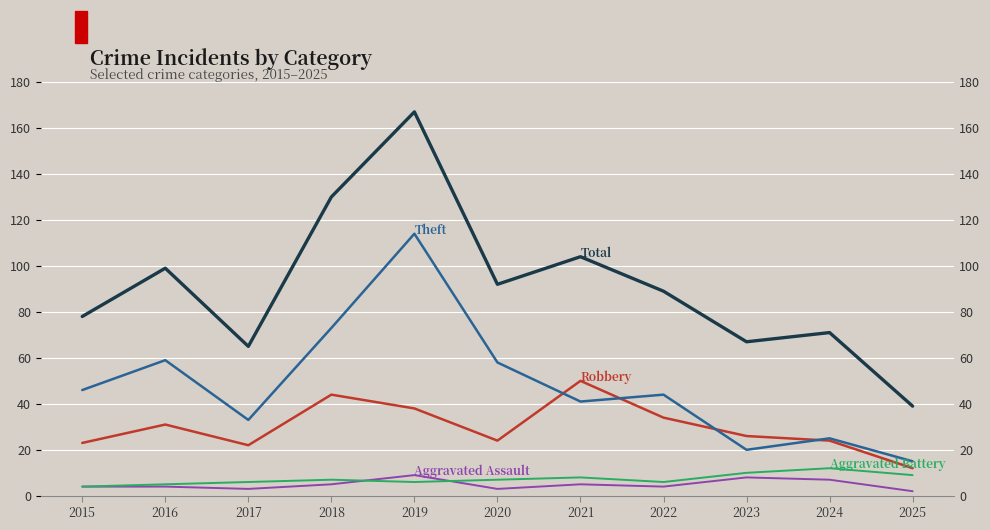

How many series are shown in this chart?

5